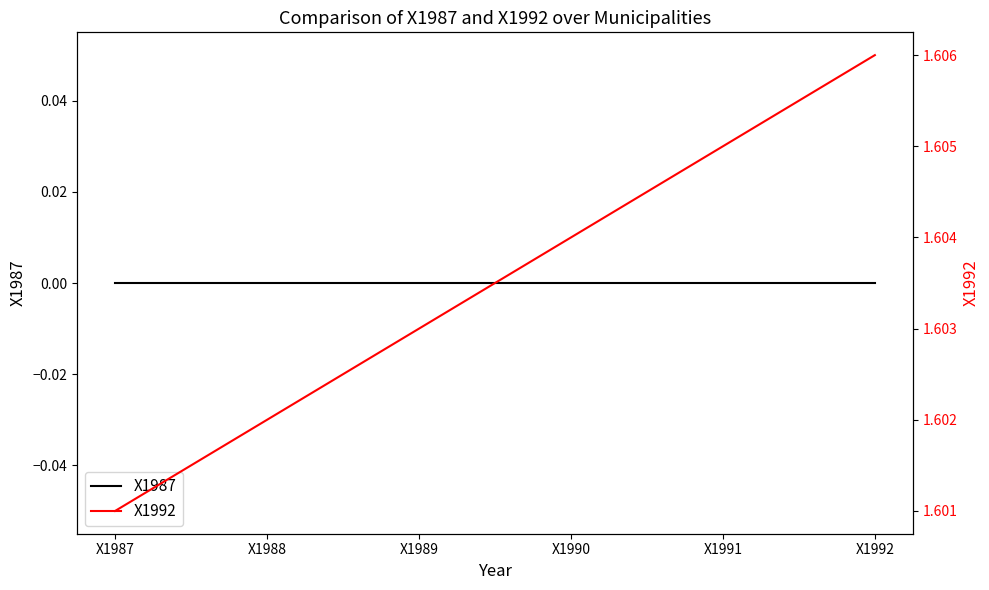

True or false: X1992 and X1987 intersect in this chart.

False